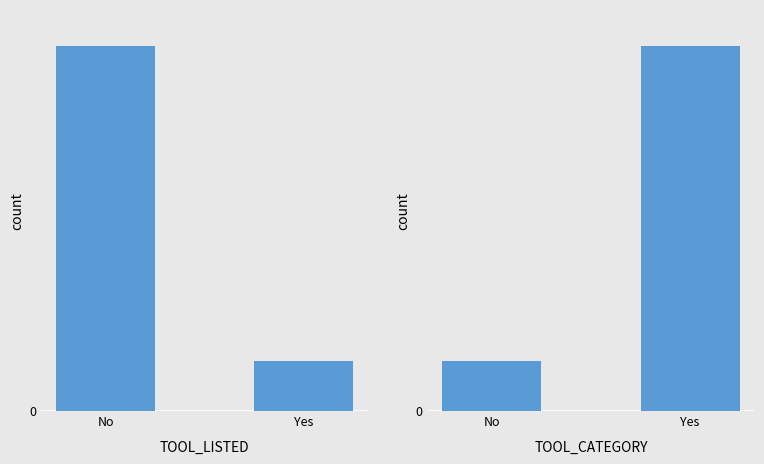

Rank the categories by value from lowest to highest.

No, Yes